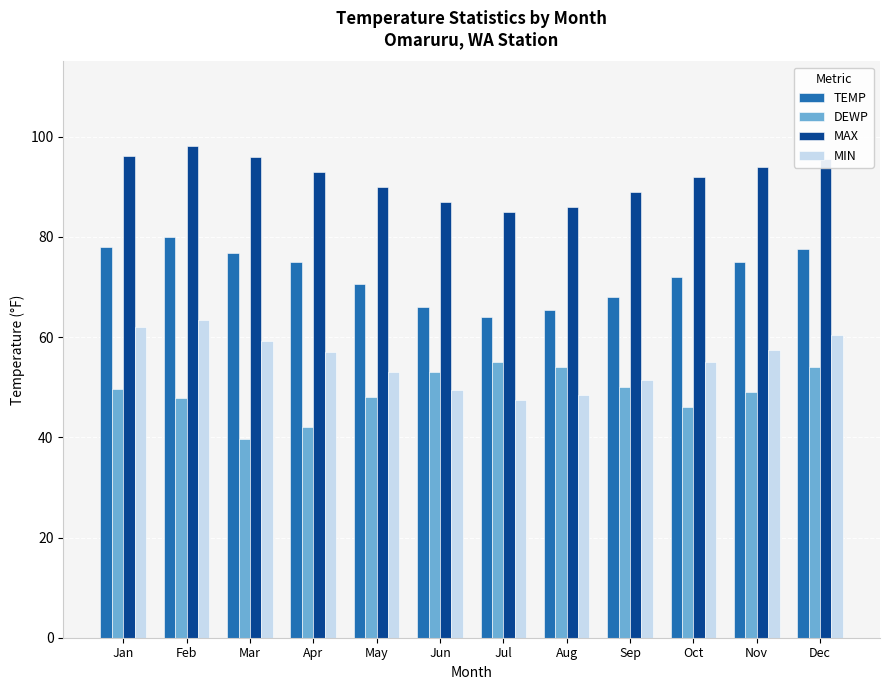

What is the total value across all series at May?

261.5